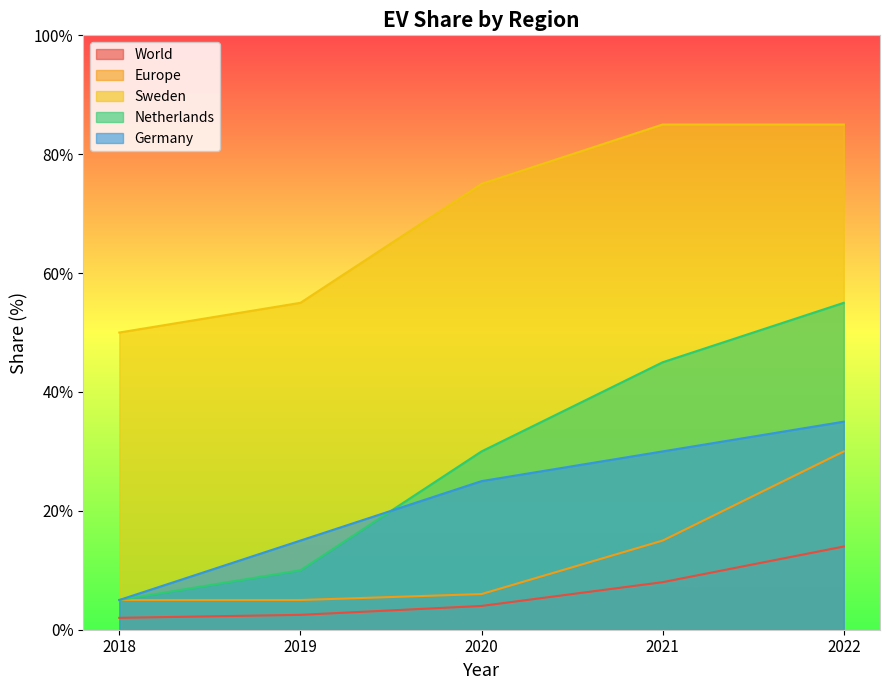

True or false: Netherlands has more than 0 points higher than both neighbors.

False